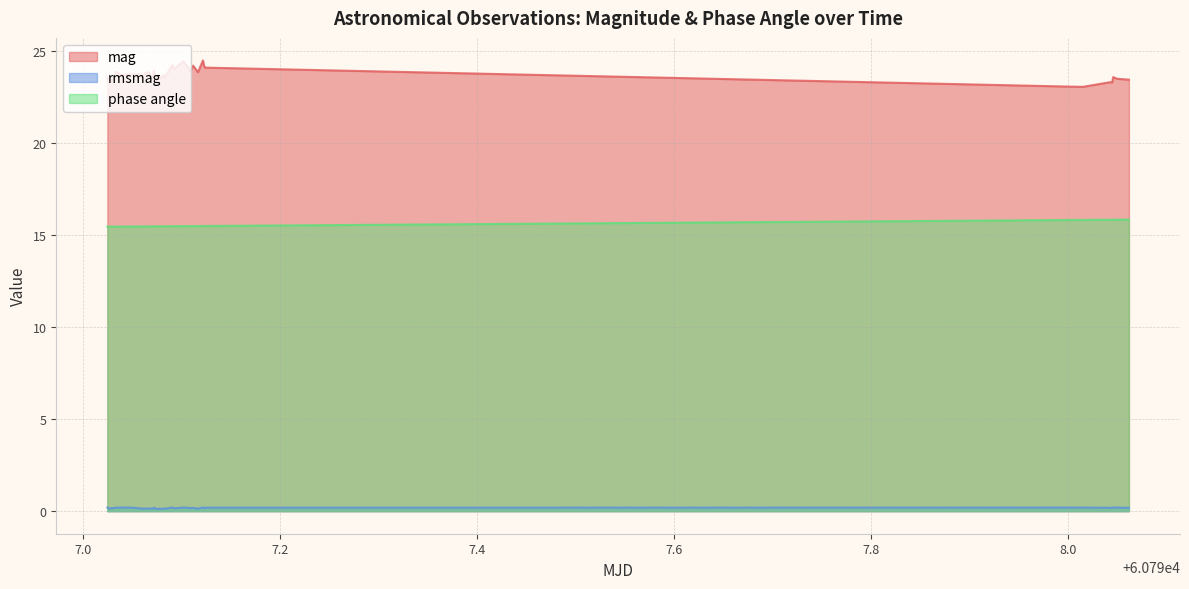

What is the difference between the maximum and minimum values in the rmsmag series?

0.1